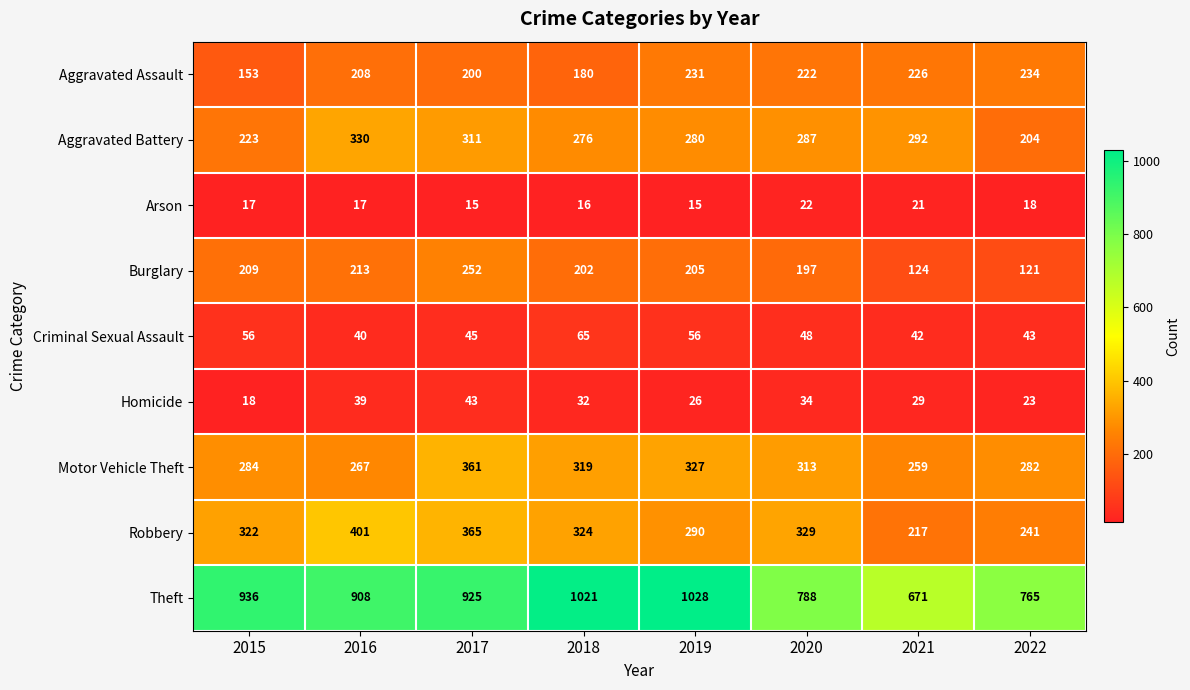

What is the greatest value displayed?

1028